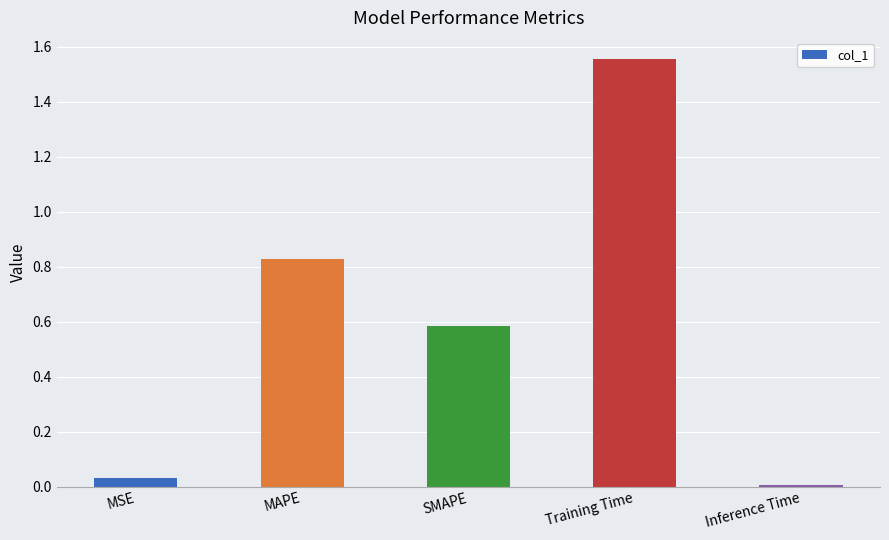

Between Training Time and MSE, which is larger?

Training Time